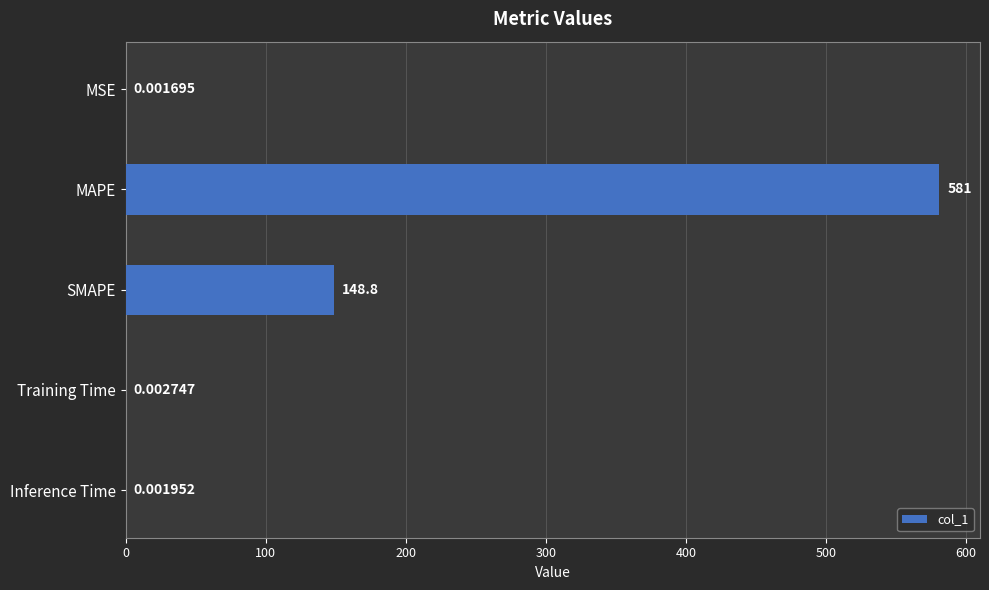

What is the change in value from MAPE to Training Time?

-581.0